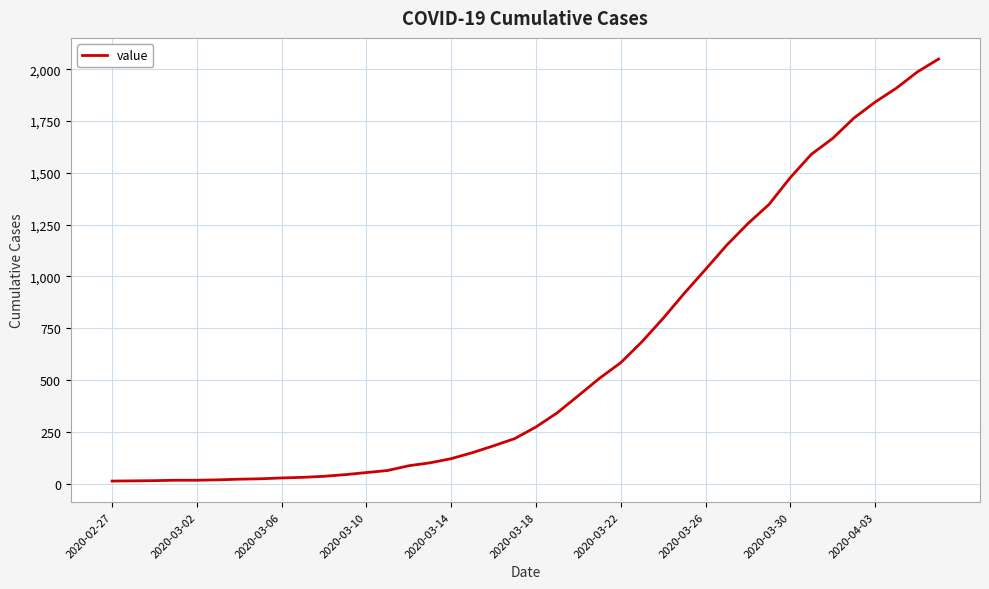

How many categories are shown in the chart?

40